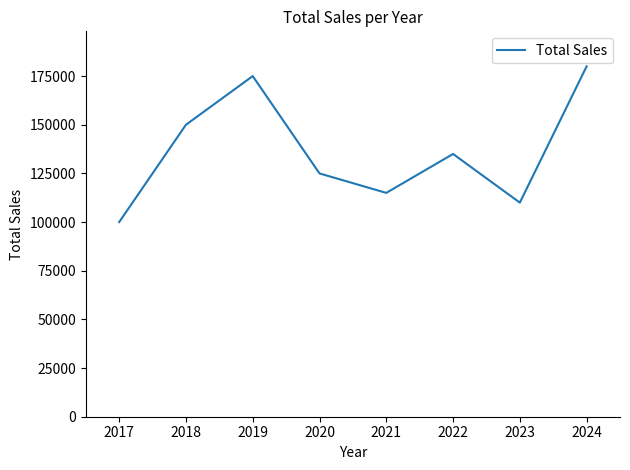

What is the sum of all values?

1090000